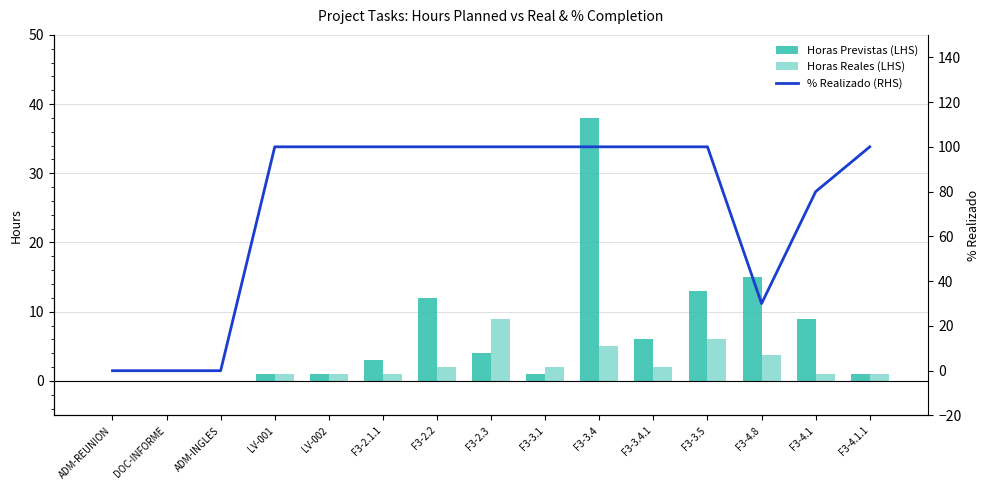

What is the label of the 1st bar from the right?

F3-4.1.1